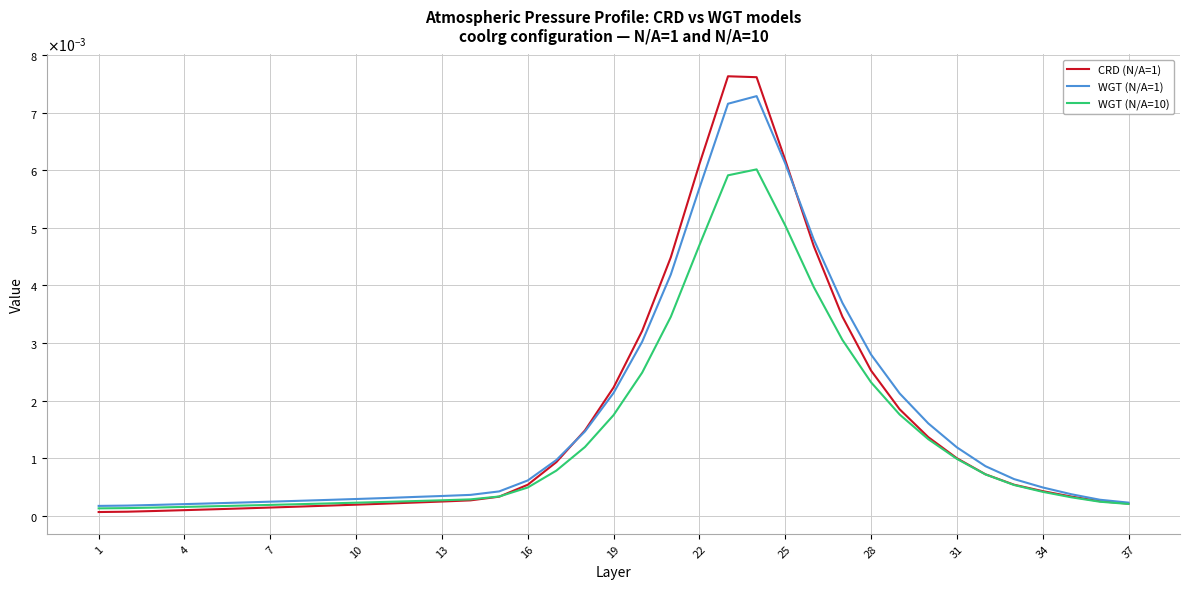

What are all the series names shown in the legend?

CRD (N/A=1), WGT (N/A=1), WGT (N/A=10)